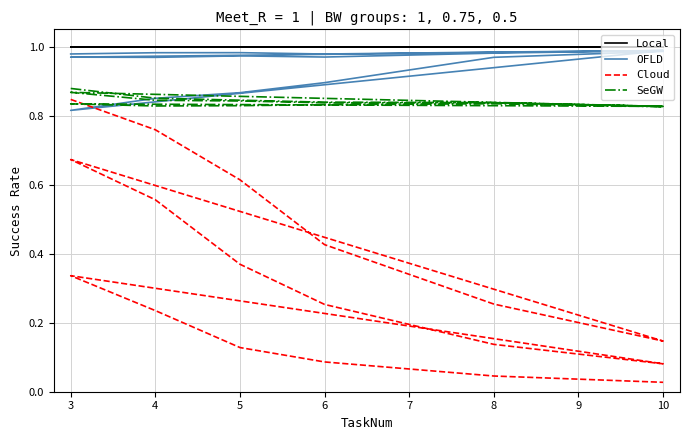

Does the chart have visible grid lines?

Yes